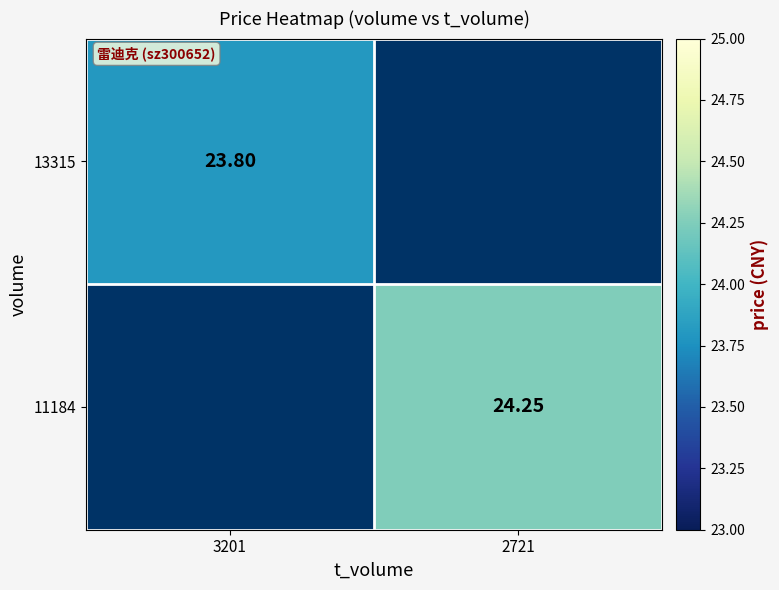

Is the value of 13315 at 3201 greater than the value of 11184 at 2721?

No